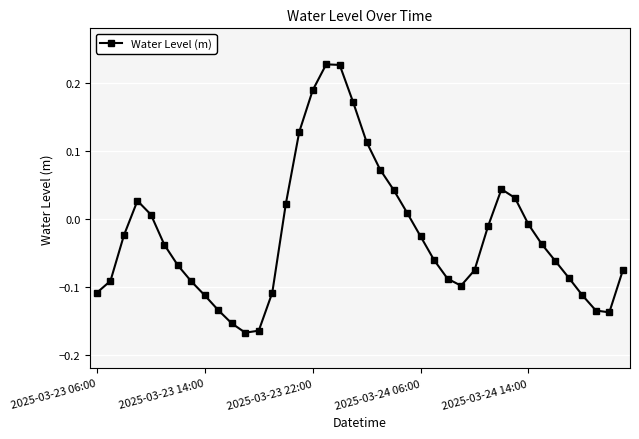

How many points are lower than both their immediate neighbors (excluding endpoints)?

3